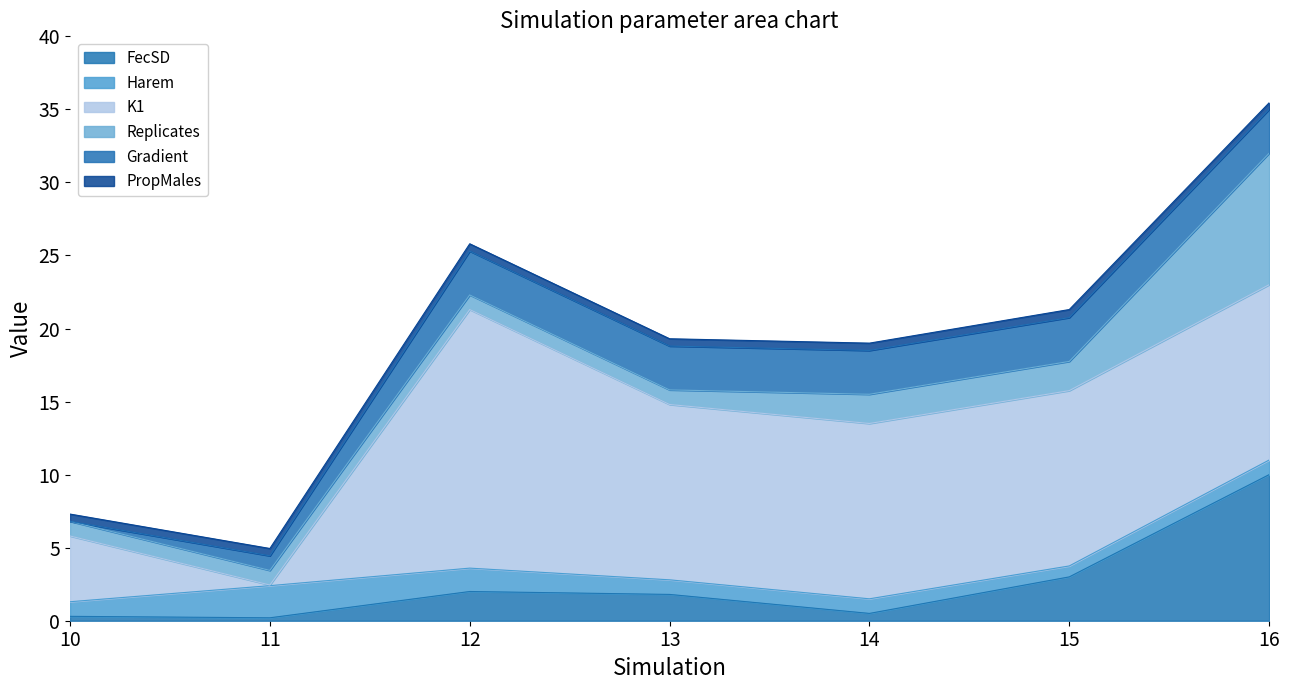

Rank the series at 13 from highest to lowest value.

K1, Gradient, FecSD, Harem, Replicates, PropMales